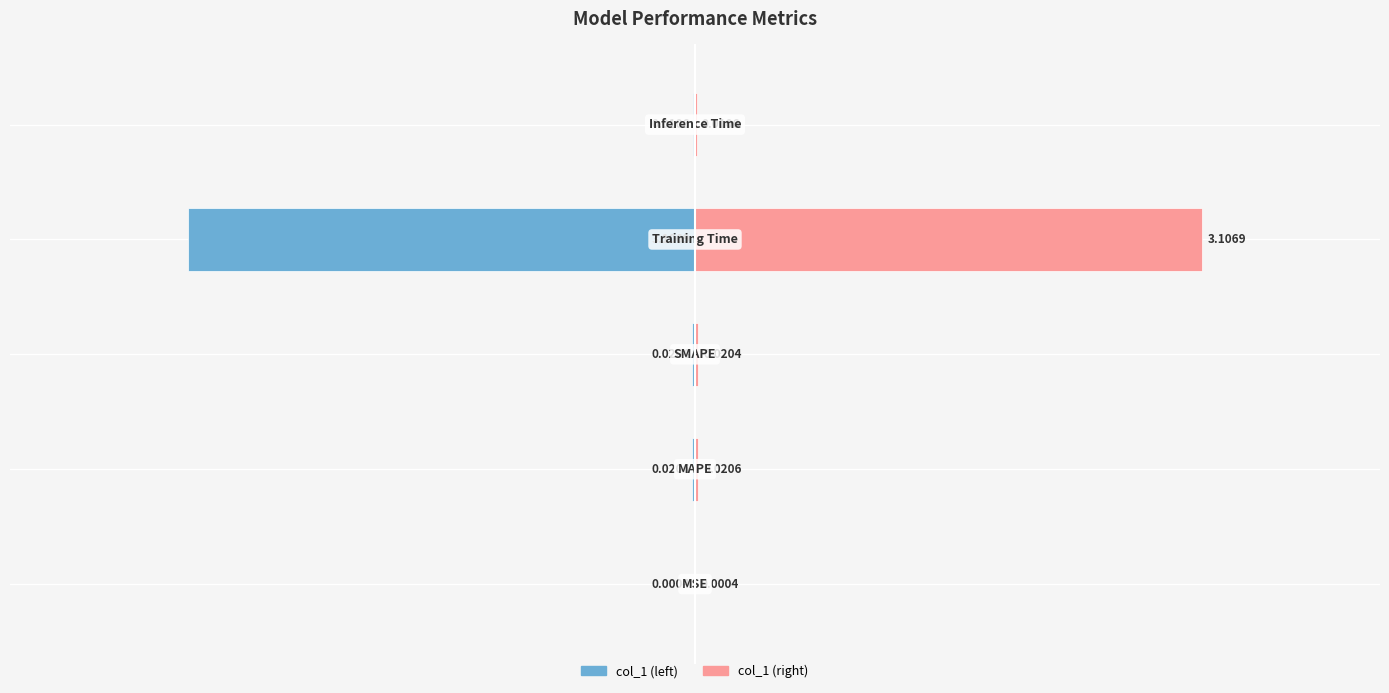

Which series has the largest total across all categories?

col_1 (right)